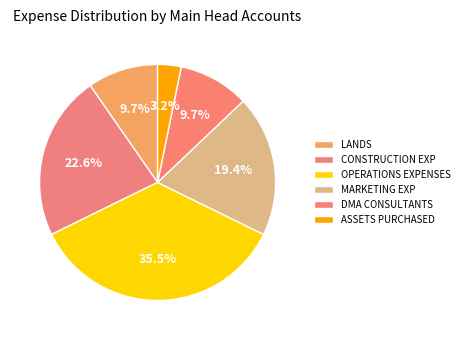

Which category has the smallest portion of the pie?

ASSETS PURCHASED